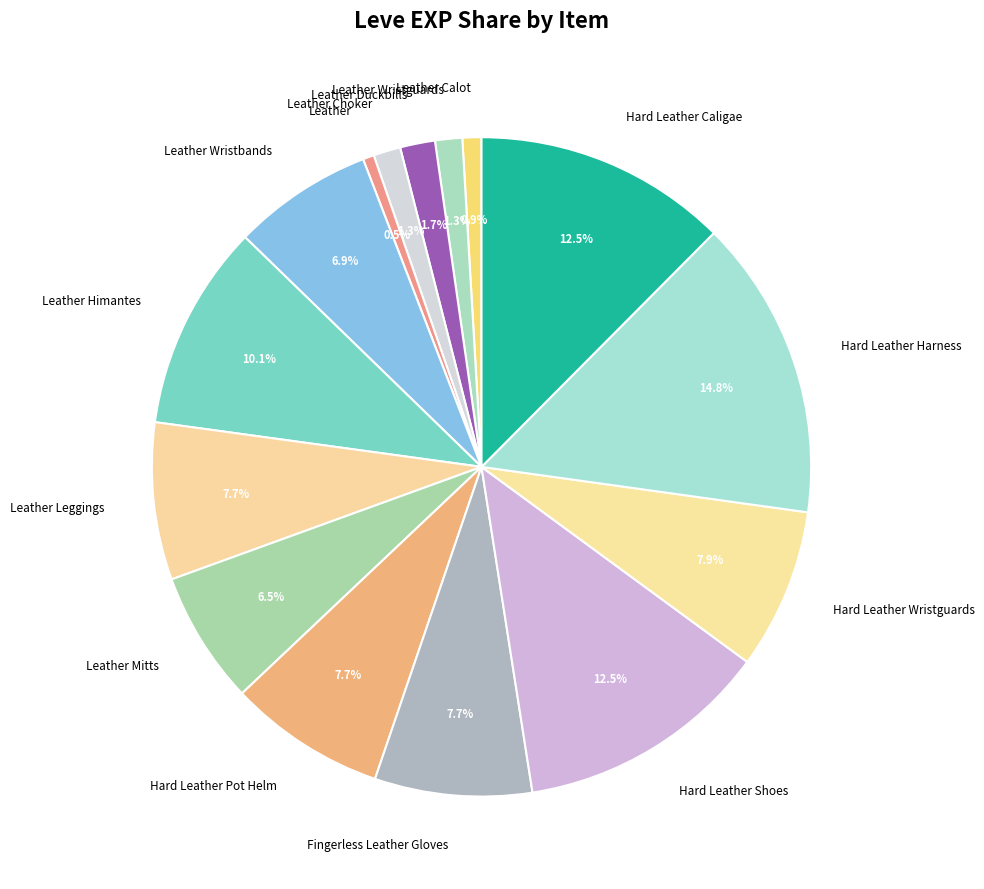

Between Leather Wristbands and Hard Leather Wristguards, which is larger?

Hard Leather Wristguards